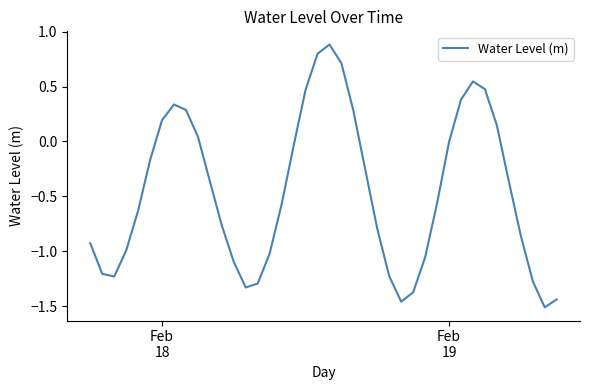

What is the difference between the maximum and minimum values?

2.4